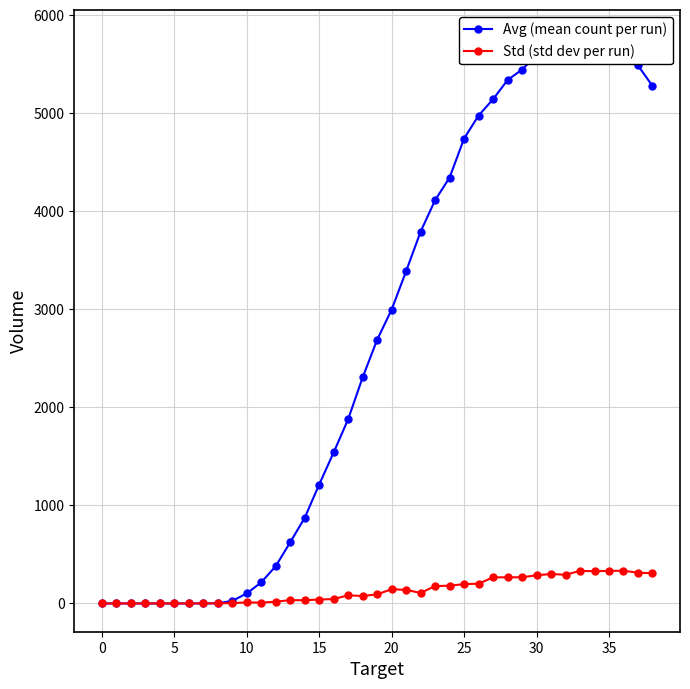

Rank the series by their maximum value, from highest to lowest.

Avg (mean count per run), Std (std dev per run)